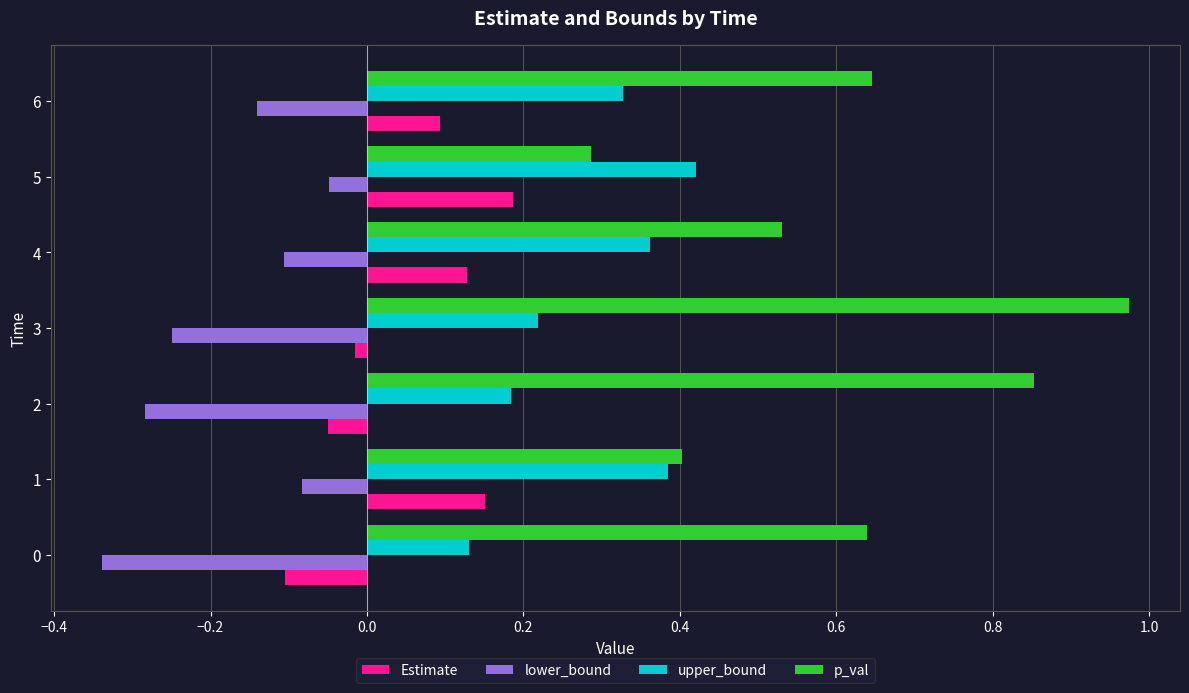

Is it true that upper_bound equals 0.2 at 2?

True